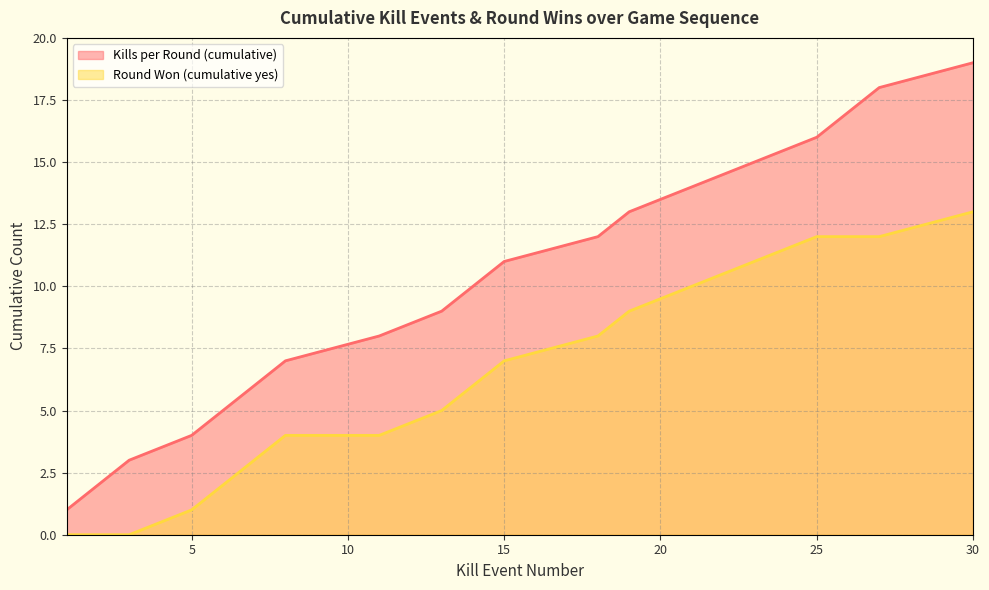

Which category has the highest value in the Round Won (cumulative yes) series?

30